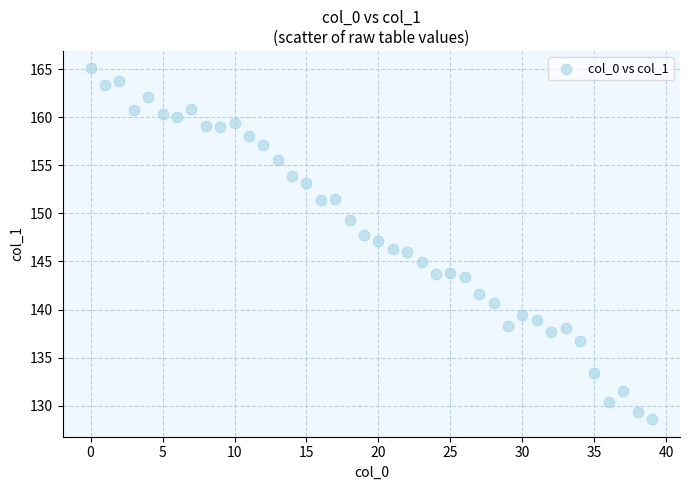

What is the range of Y values (max minus min)?

36.5